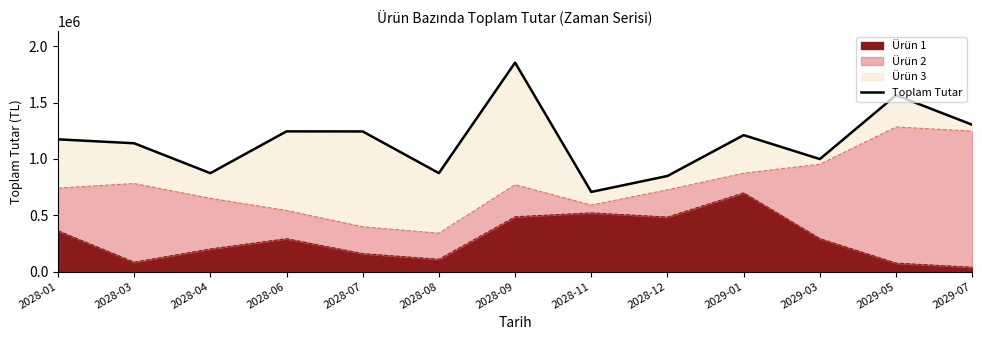

What is the change in value from 2028-07 to 2029-05?

+321725